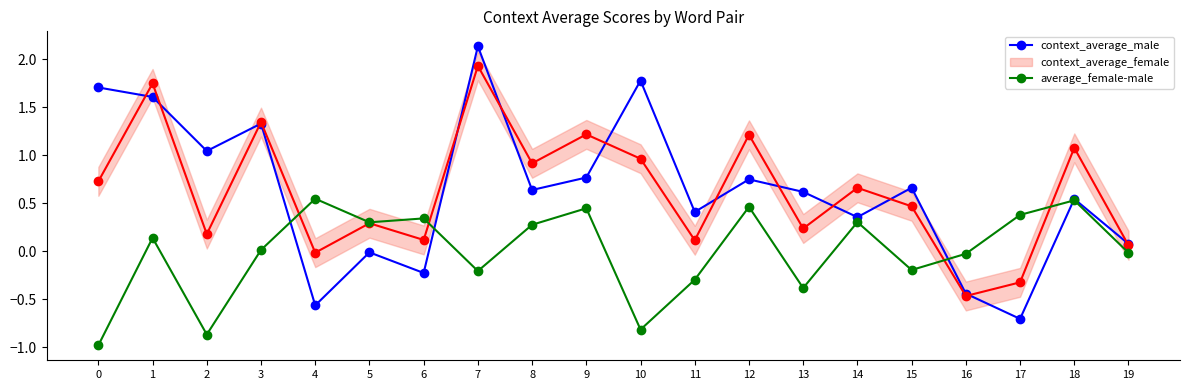

What is the value of the context_average_male point at the 4th from the left?

1.3